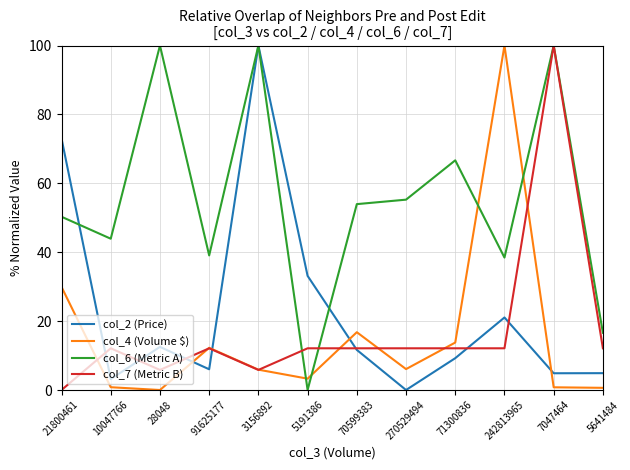

What position from the right is 71300836?

4